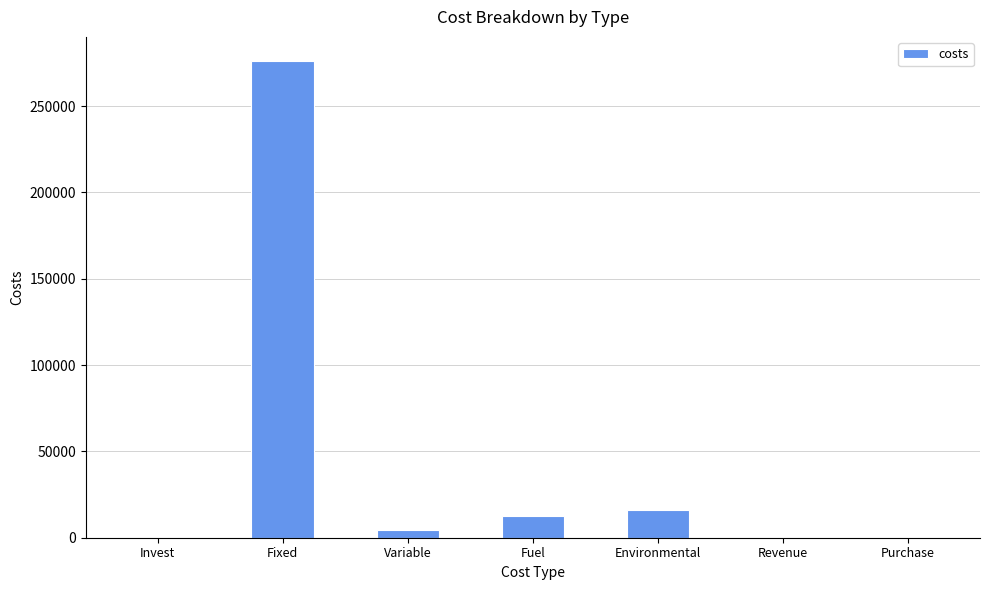

Is it true that the value at Fixed is 276250.0?

True